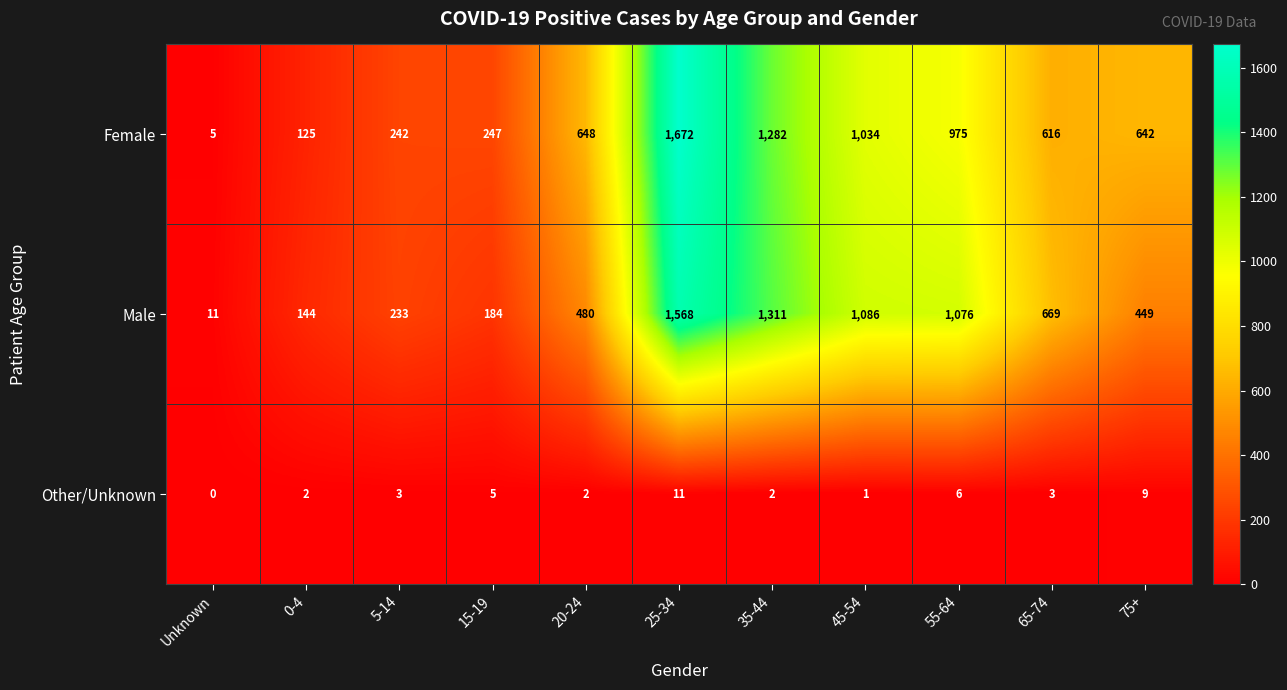

List the series in order of their peak value, highest first.

Female, Male, Other/Unknown